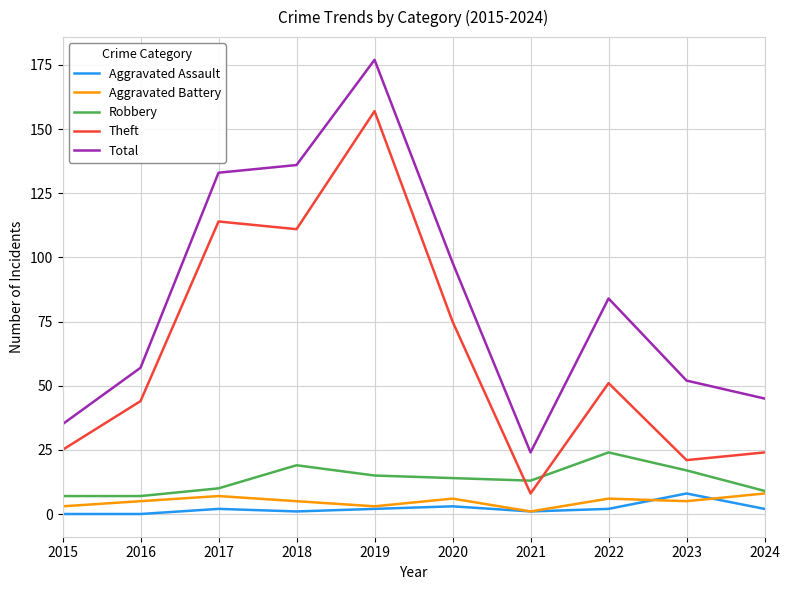

Where is the first local maximum for Total?

2019